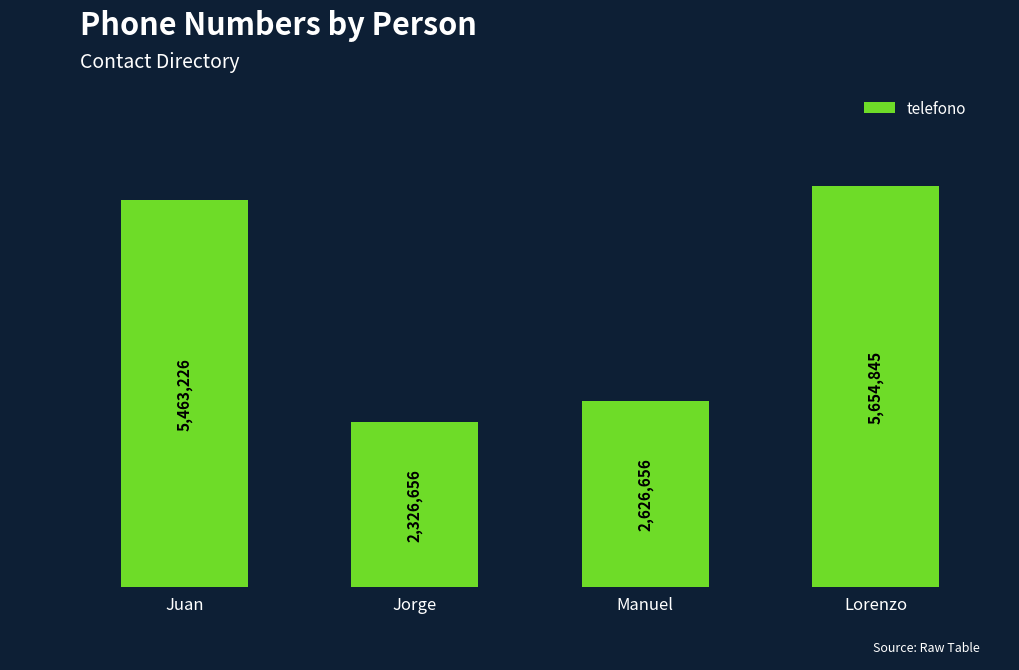

What is the change in value from Juan to Jorge?

-3136570